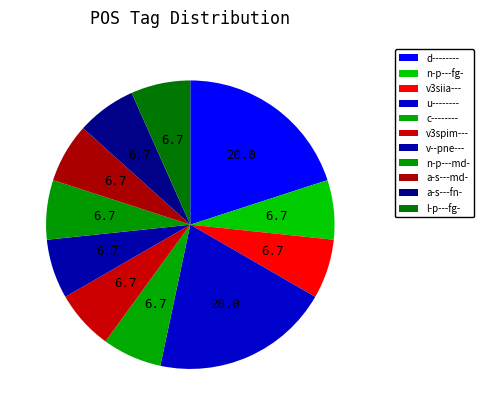

What is the change in value from d-------- to v3spim---?

-2